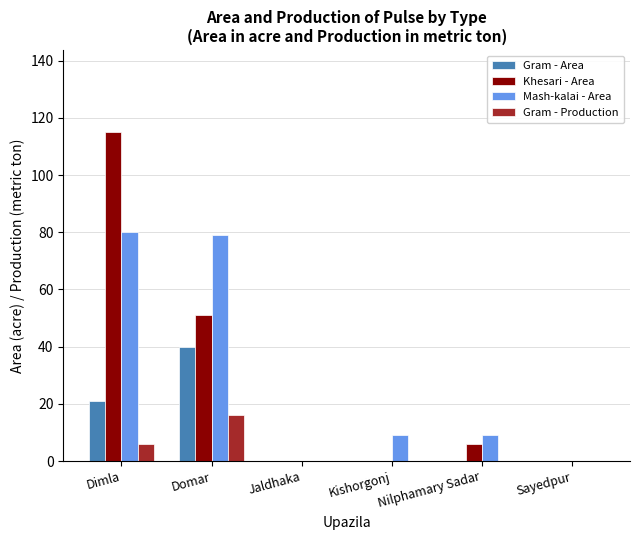

What is the difference between the Gram - Production values at Sayedpur and Dimla?

6